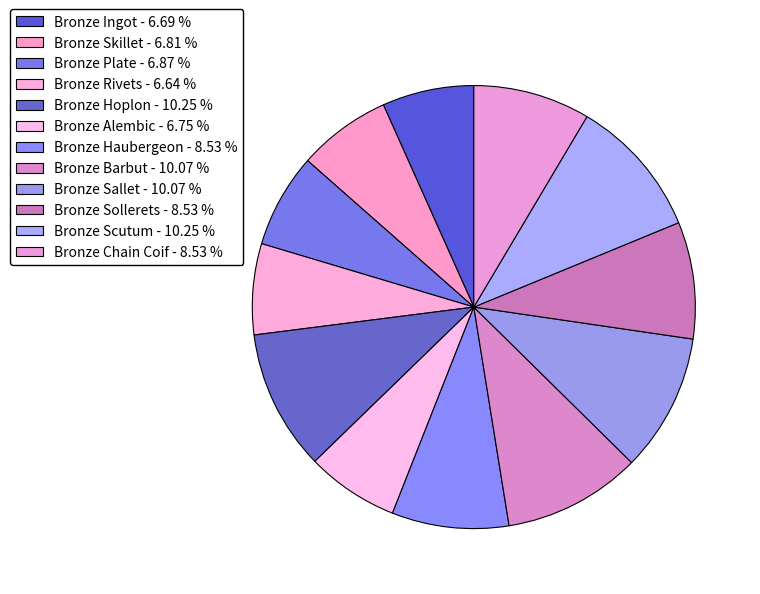

Is it true that Bronze Skillet is 19% of the pie?

False